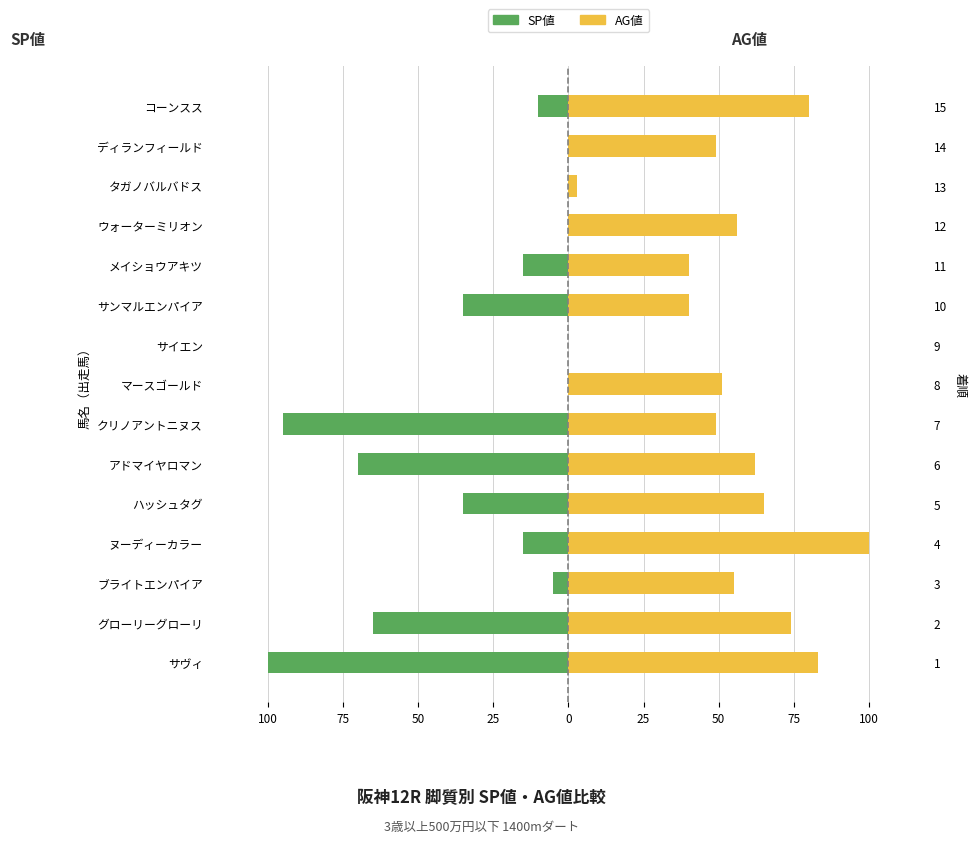

How many values in the AG値 series exceed 55?

7